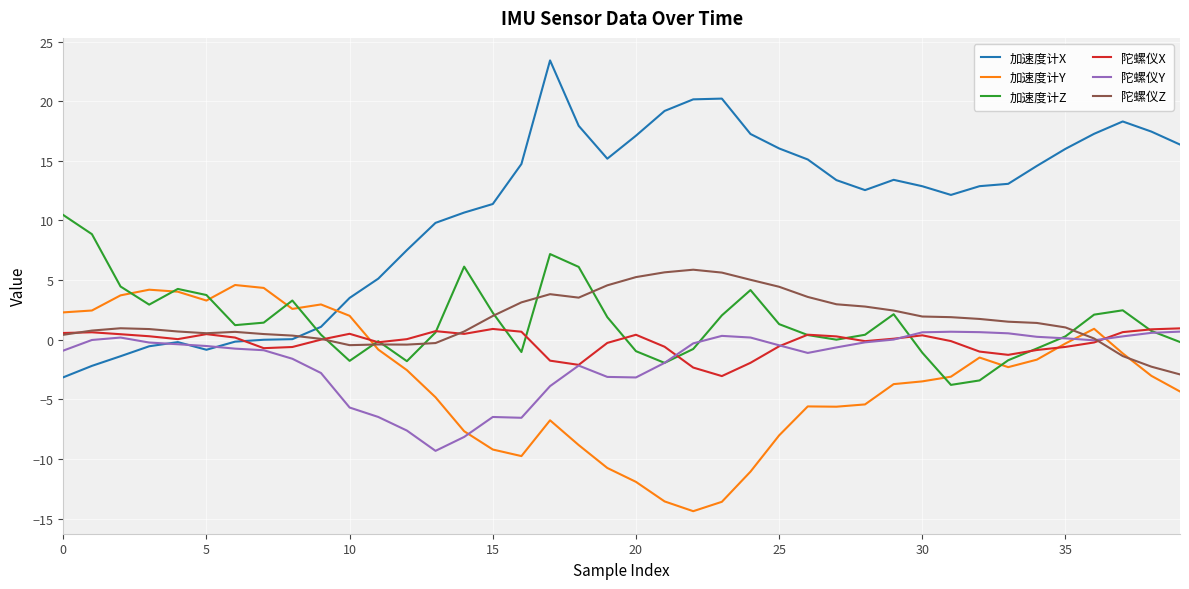

Which series has the largest total across all categories?

加速度计X